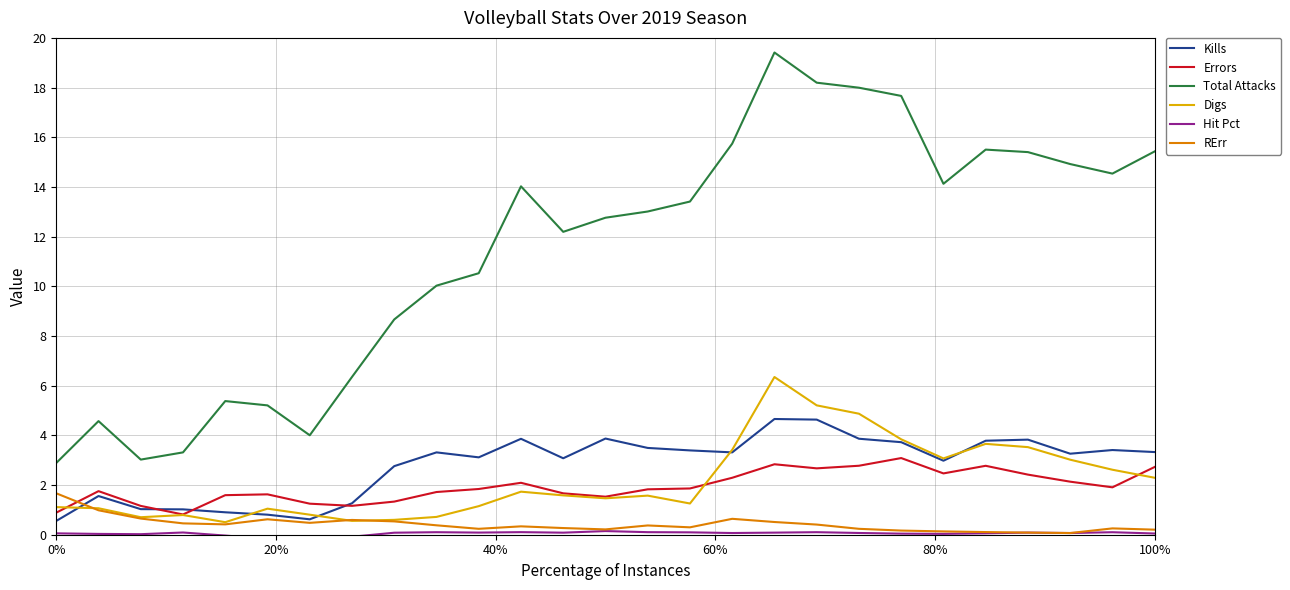

At how many categories does at least one series exceed 8?

19